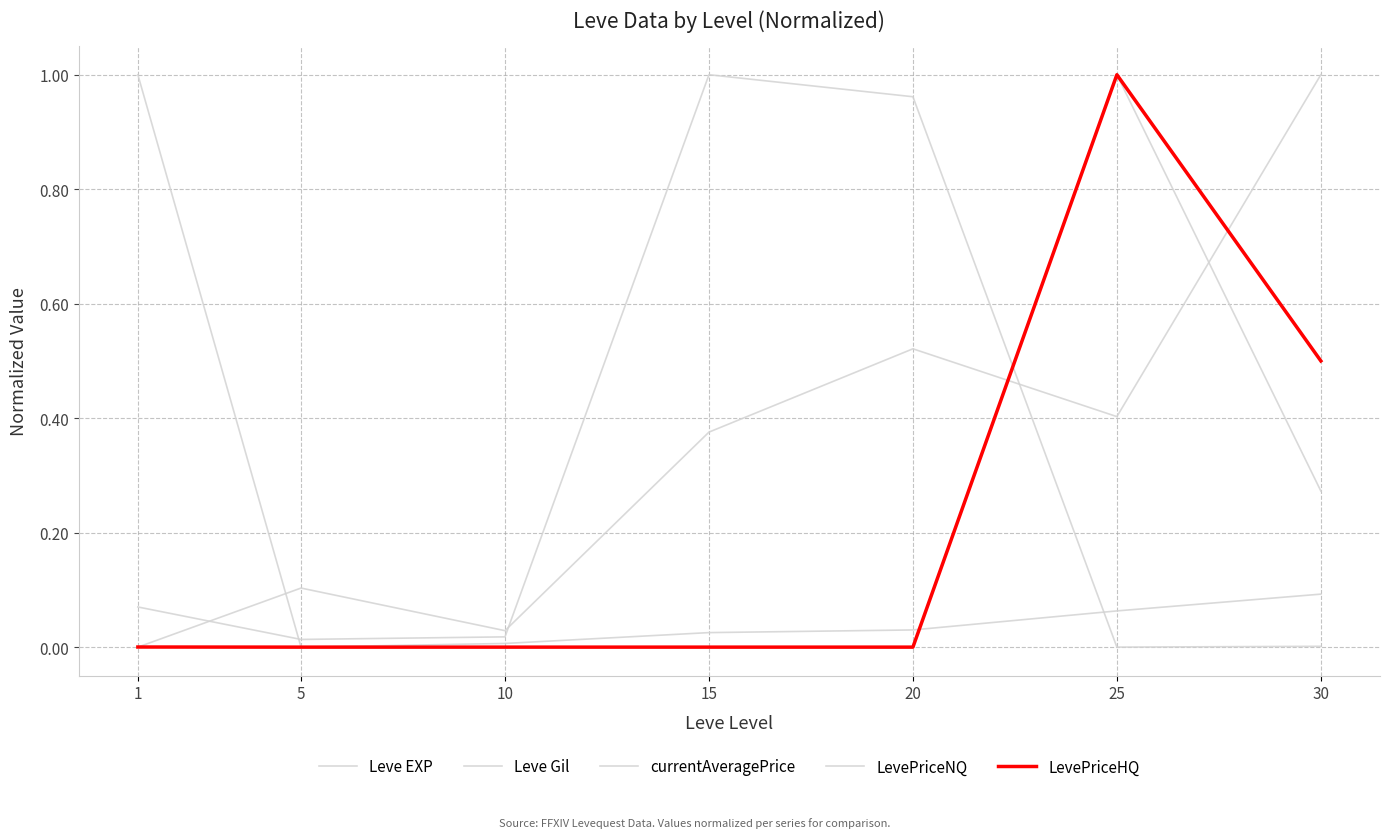

Does the chart display data point markers on the line(s)?

No